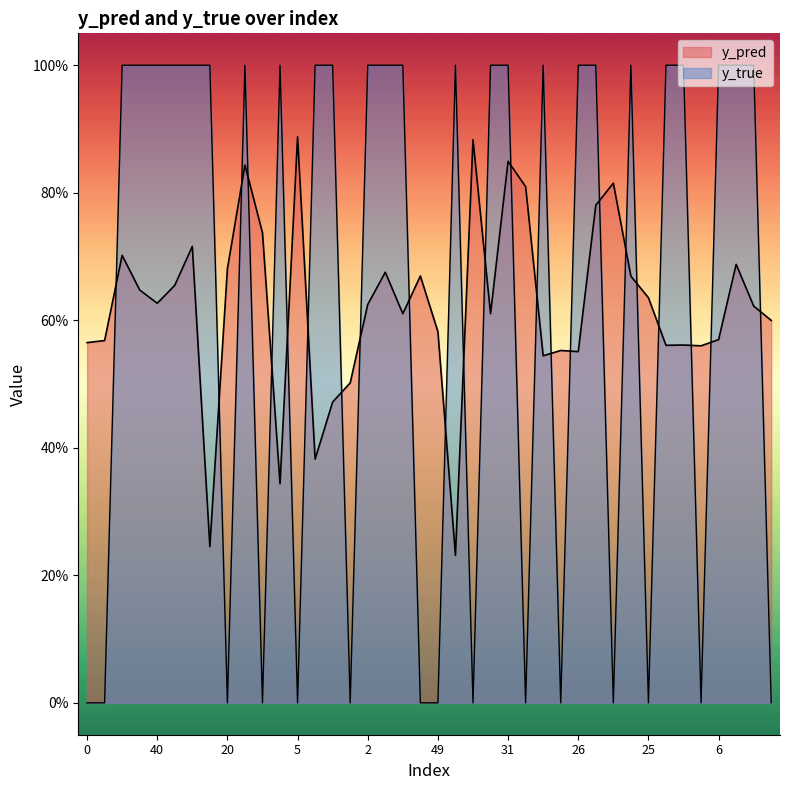

Rank the categories by y_true value from highest to lowest.

12, 23, 40, 50, 7, 17, 22, 3, 15, 32, 2, 4, 39, 14, 30, 31, 8, 26, 33, 1, 35, 43, 6, 21, 24, 0, 11, 20, 36, 5, 42, 46, 49, 18, 37, 9, 47, 25, 44, 27